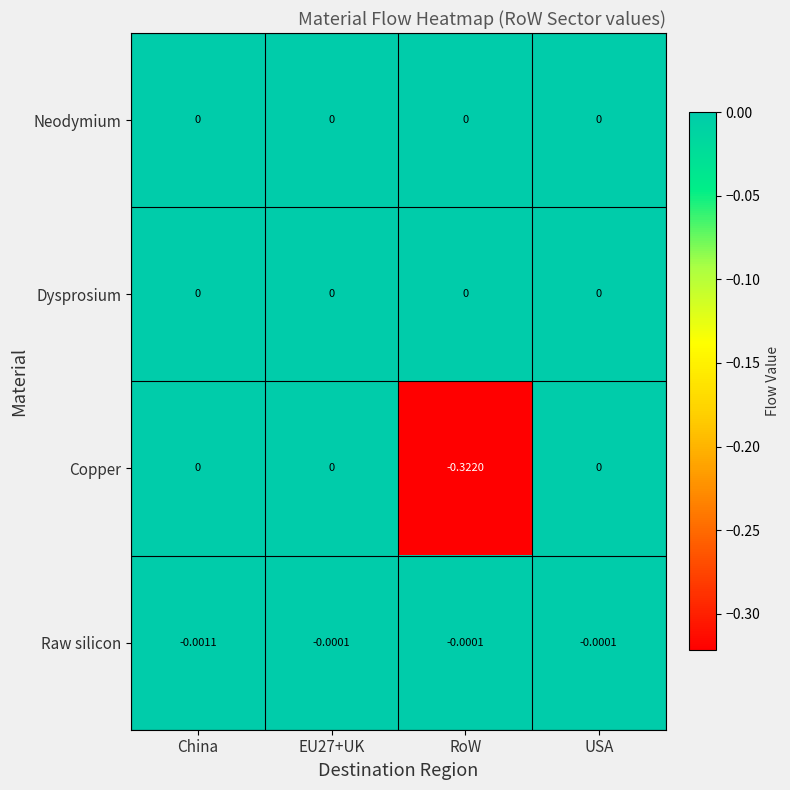

Which series changed the most between China and EU27+UK?

Raw silicon